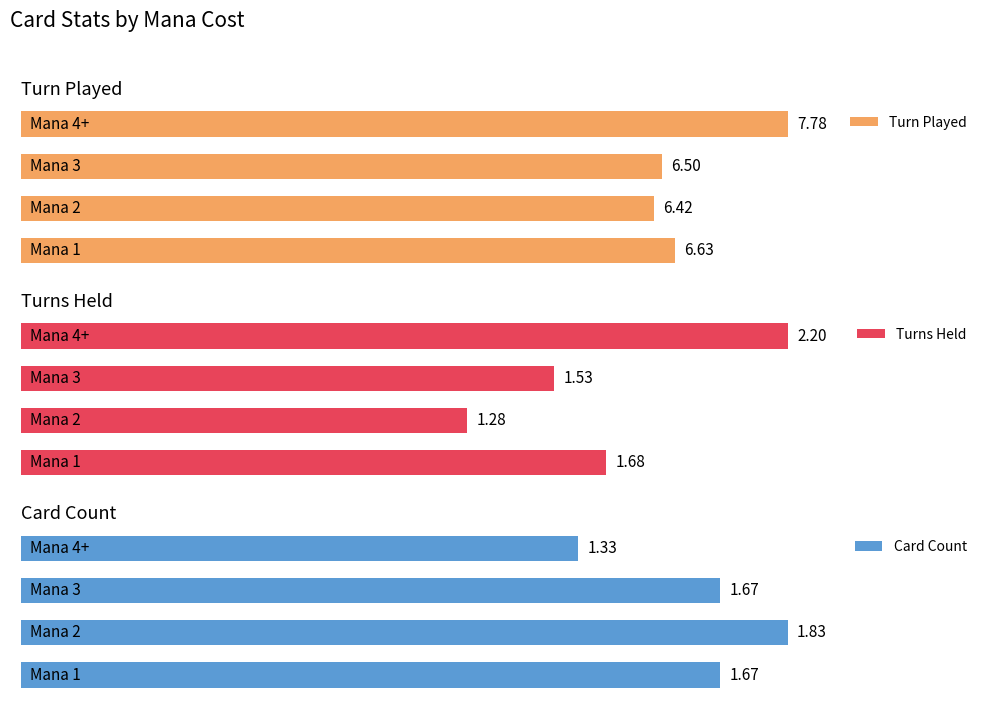

The value of Turn Played at 1 is 9.0. True or false?

False